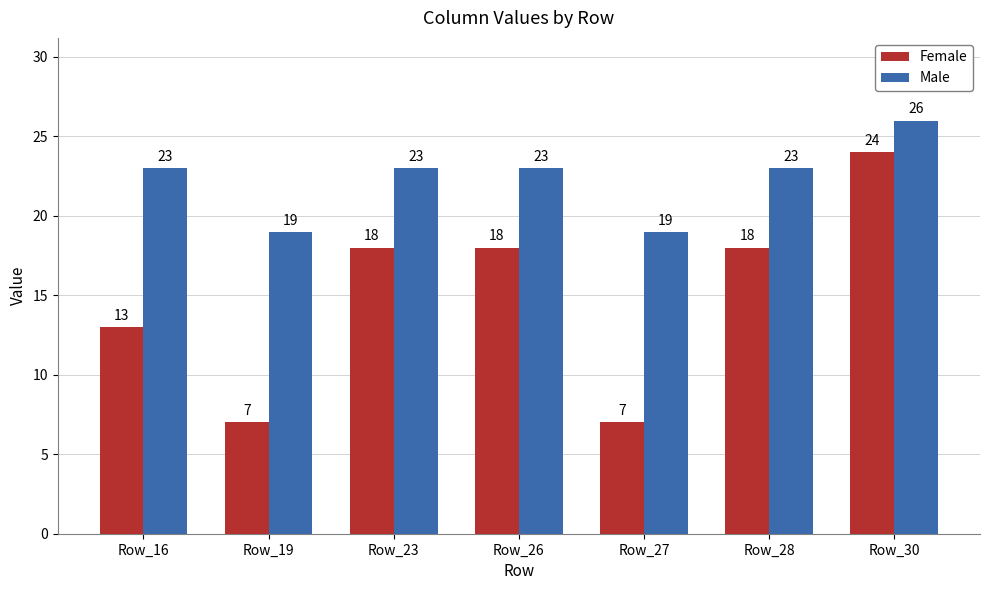

What is the value of the Male bar at the 2nd from the left?

19